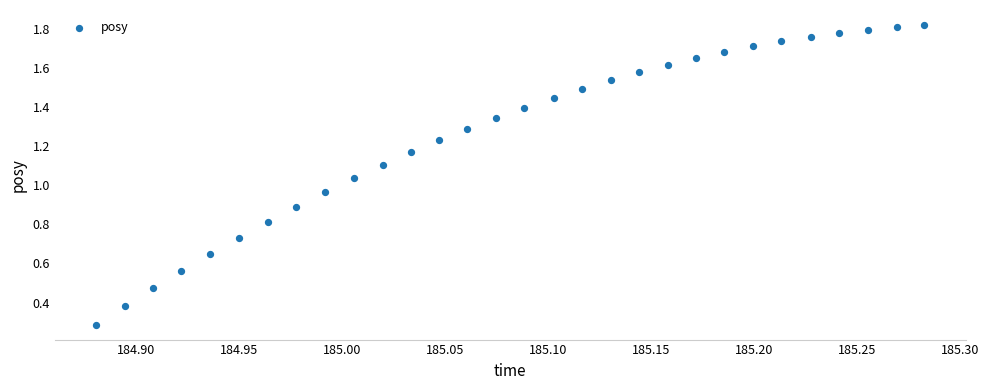

What is the range of X values (max minus min)?

0.4